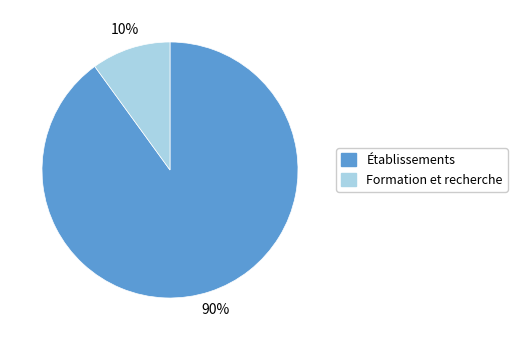

To the nearest percent, what percentage of the pie is Formation et recherche?

10%